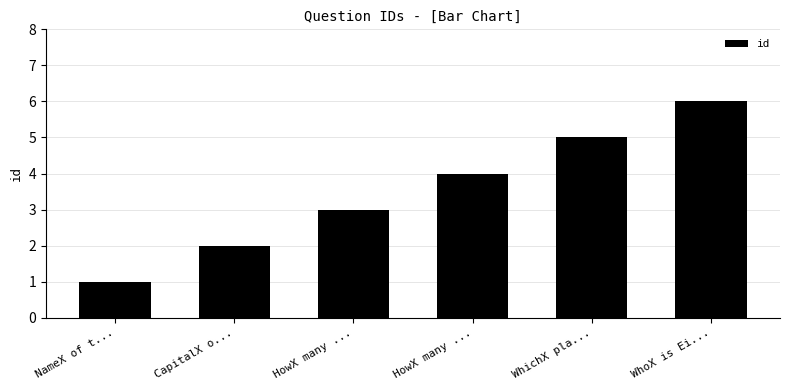

The chart shows a value of 2 at CapitalX o.... True or false?

True